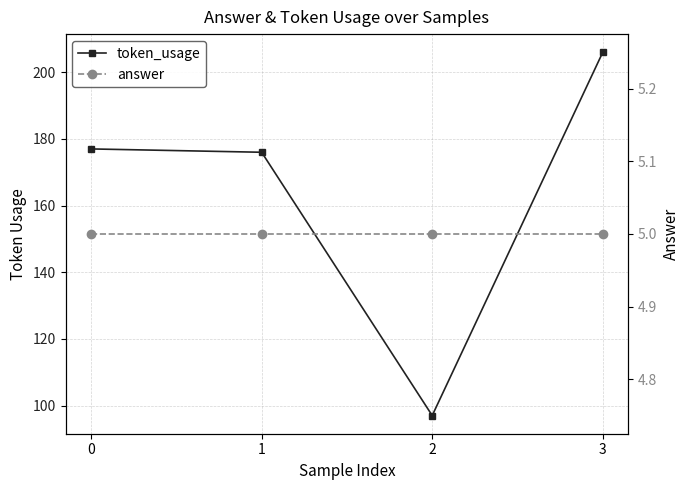

True or false: answer has more than 0 interior local peaks.

False